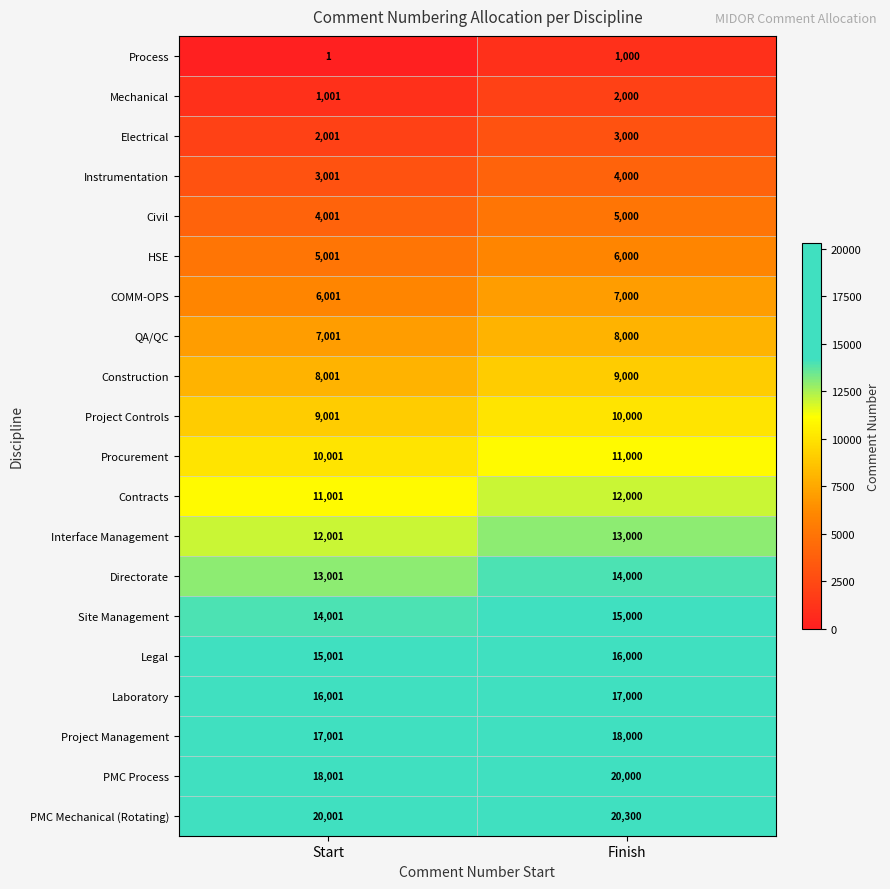

What is the difference between the Mechanical values at Finish and Start?

999